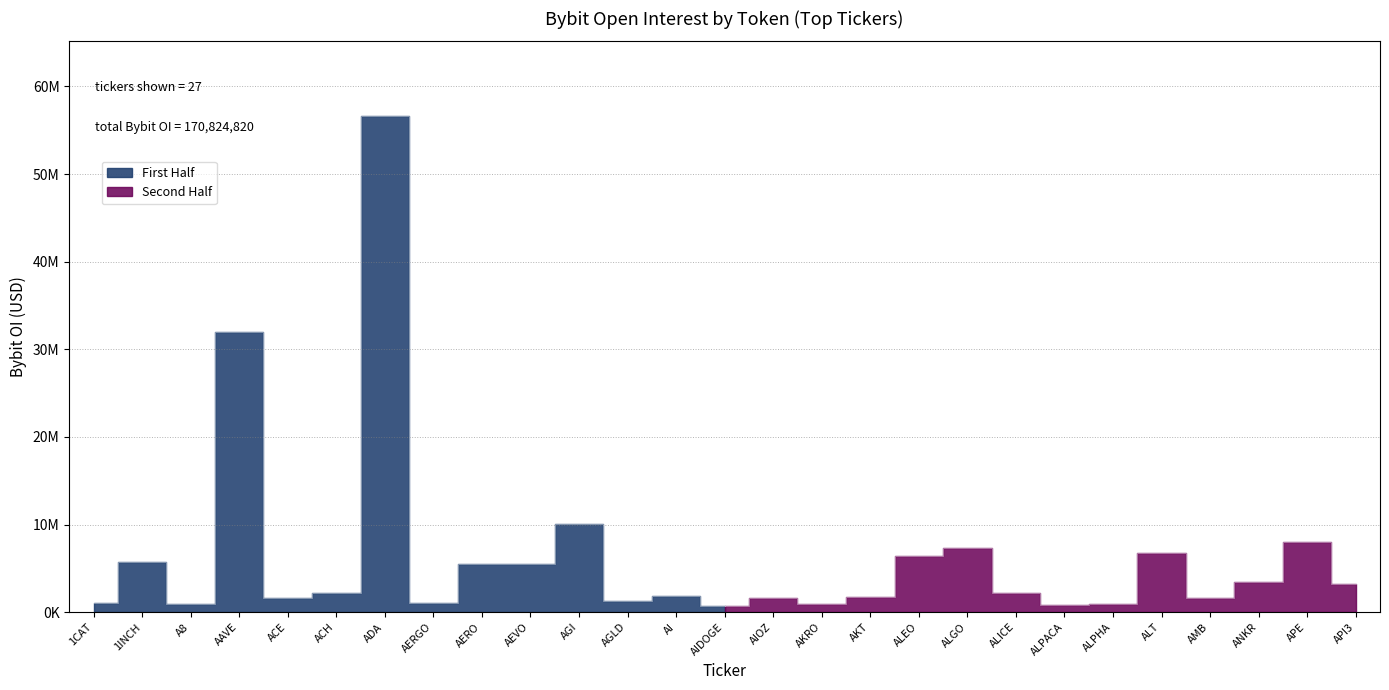

Reading left to right, transcribe all the data shown in this chart.

1054171	5731920	933760	31947270	1630700	2162528	56652486	1040654	5476354	5484594	10011777	1240806	1859630	689668	1600887	900892	1772447	6361686	7300905	2222414	826989	929765	6710129	1602868	3452224	8003068	3224228